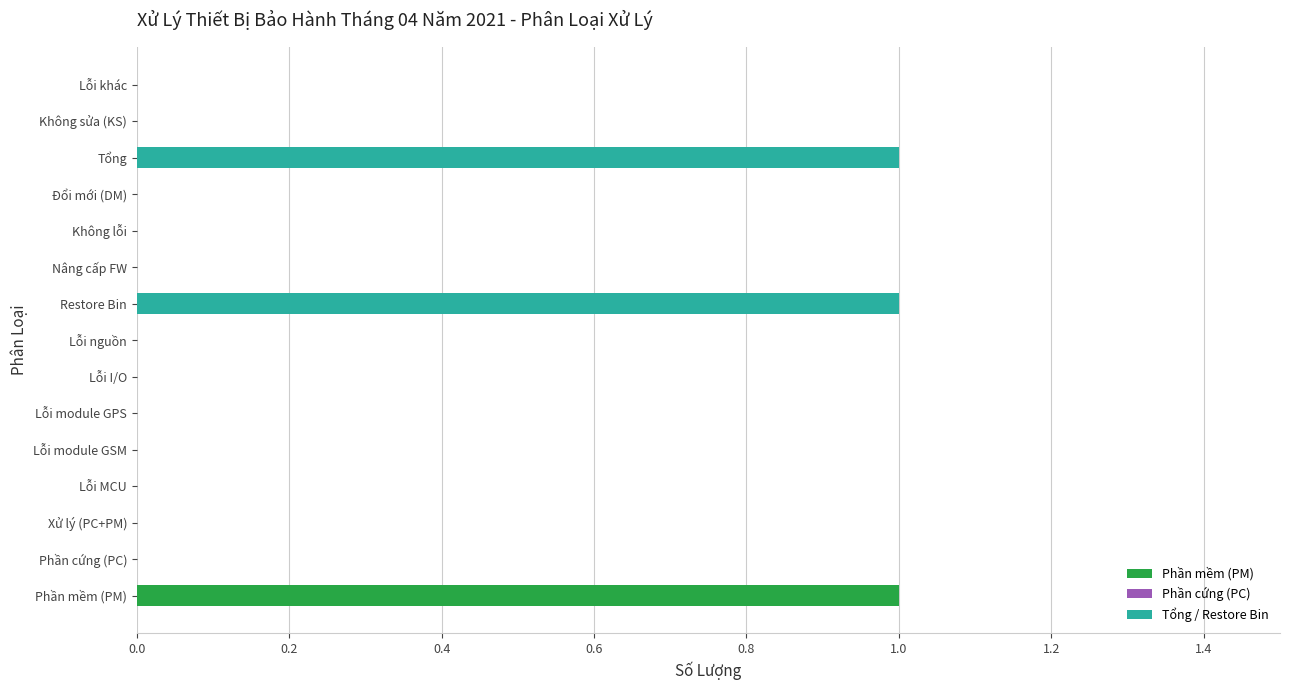

Reading bottom to top, extract all data points from this chart.

Phần mềm (PM)=1	Phần cứng (PC)=0	Xử lý (PC+PM)=0	Lỗi MCU=0	Lỗi module GSM=0	Lỗi module GPS=0	Lỗi I/O=0	Lỗi nguồn=0	Restore Bin=1	Nâng cấp FW=0	Không lỗi=0	Đổi mới (DM)=0	Tổng=1	Không sửa (KS)=0	Lỗi khác=0